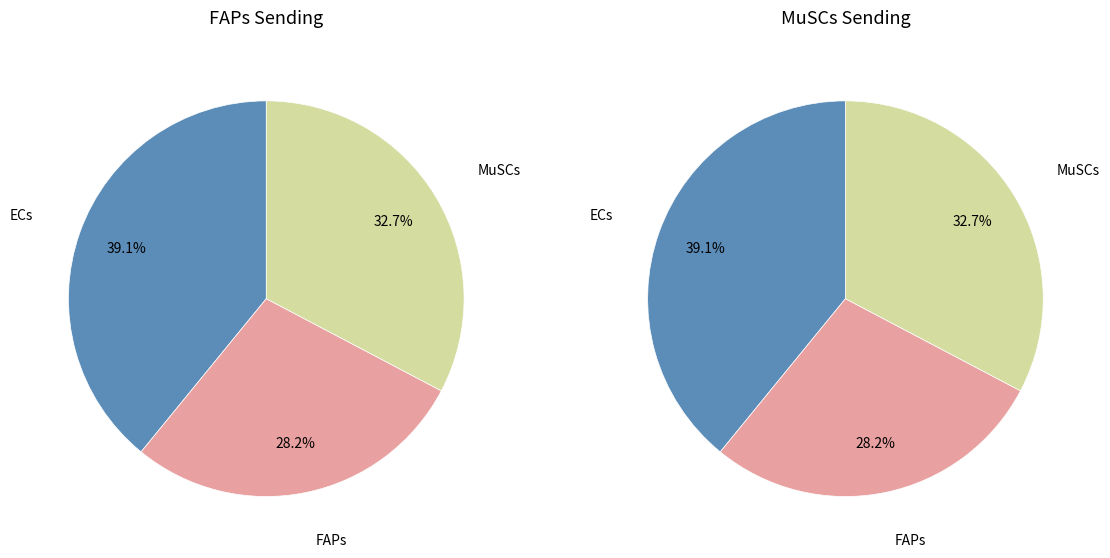

What percentage is the MuSCs slice, to the nearest percent?

33%